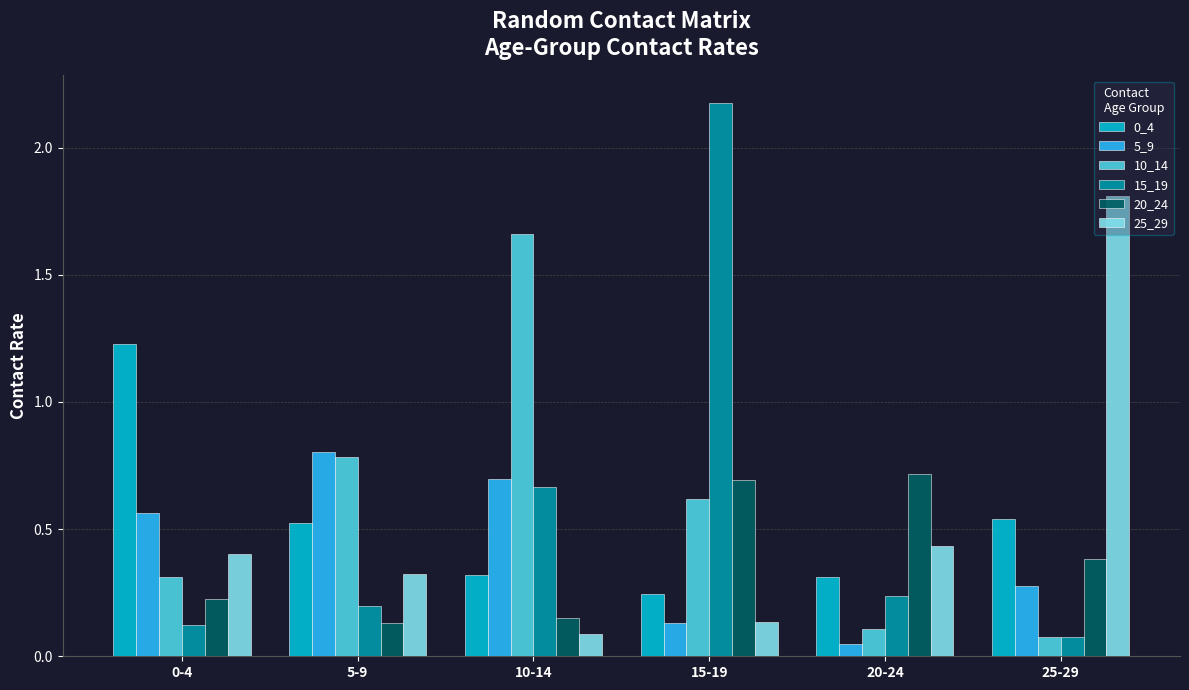

At which category is the sum across all series the highest?

15-19